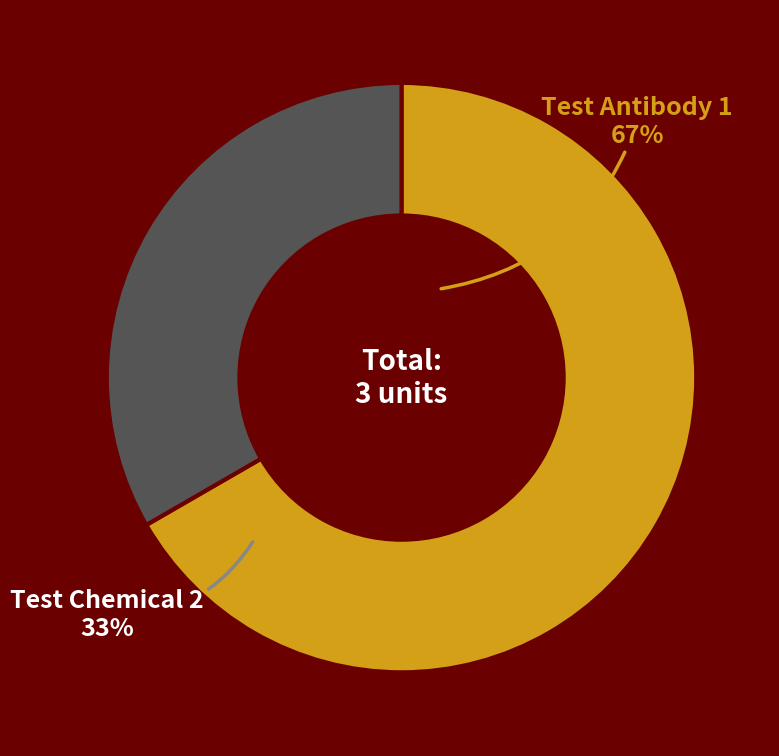

Is there any slice that represents more than half of the pie?

Yes